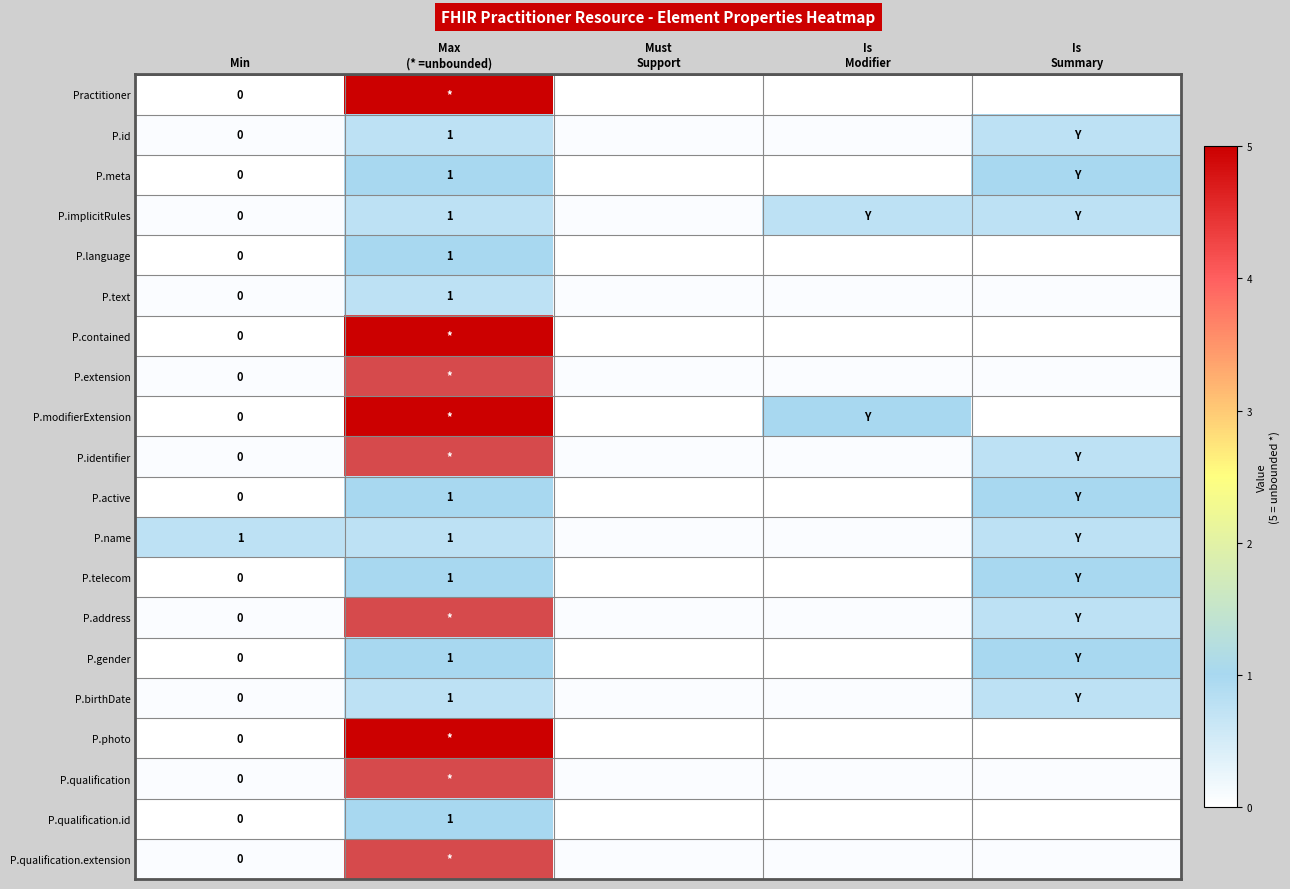

What value does the P.photo series have at Max (* =unbounded)?

5